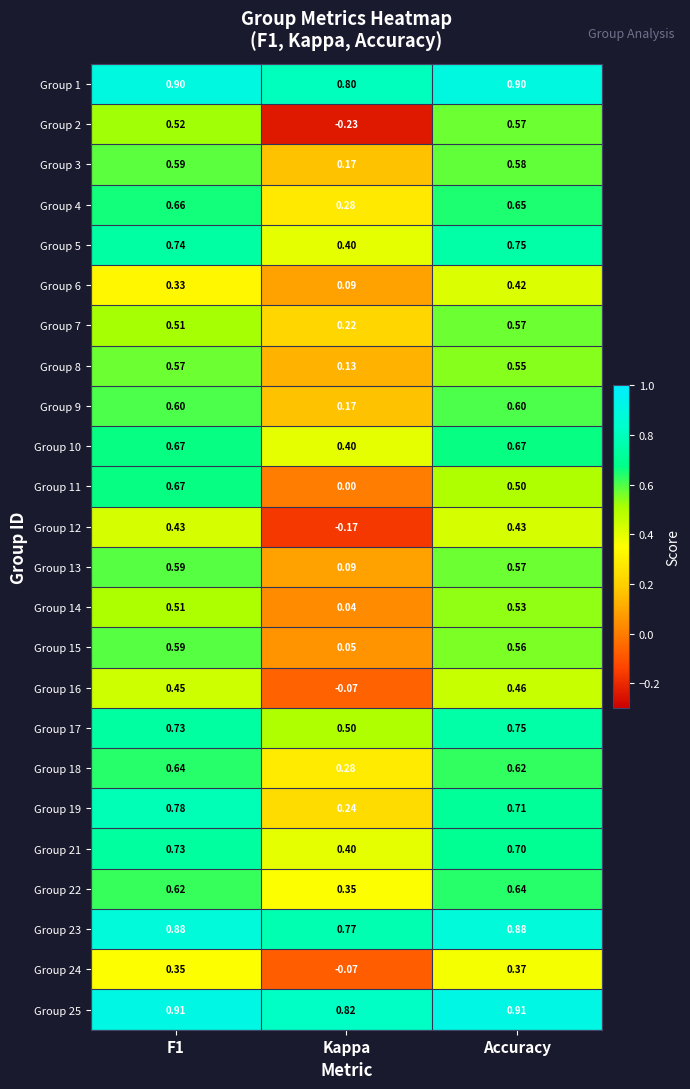

Where is Group 7 nearest to the value 0?

Kappa